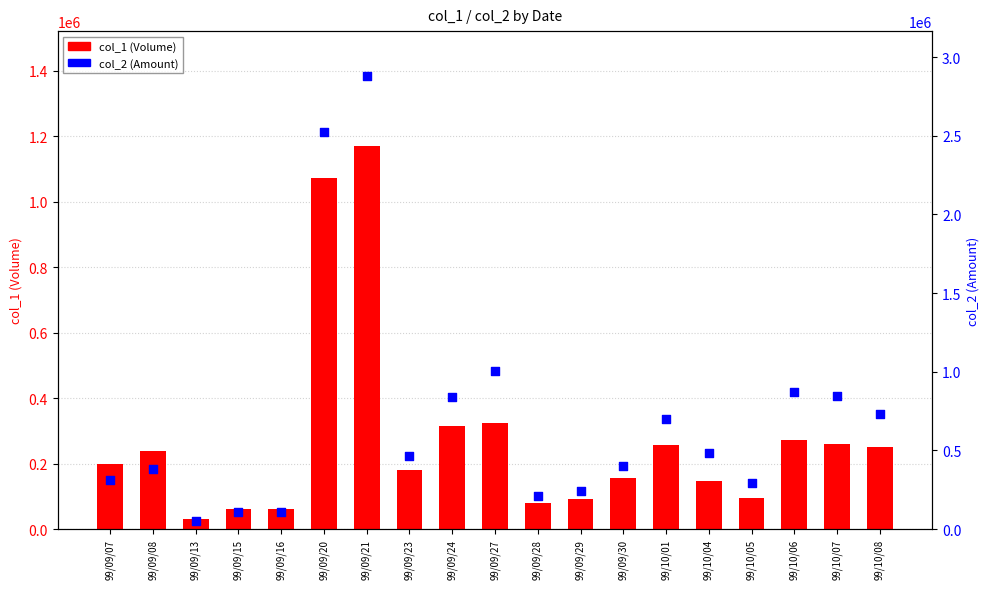

Which series contains the highest Y value?

col_2 (Amount)